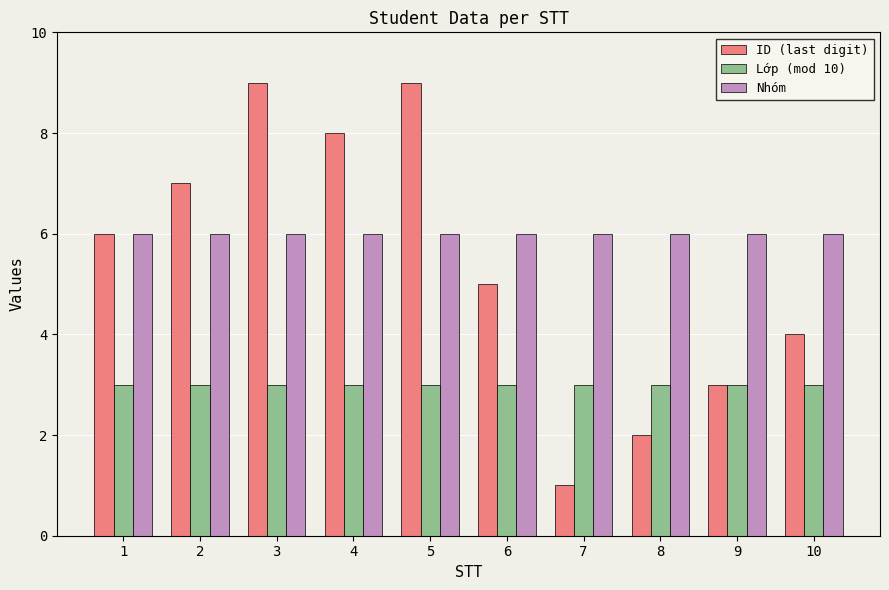

What is the value of the ID (last digit) bar at the 3rd from the left?

9